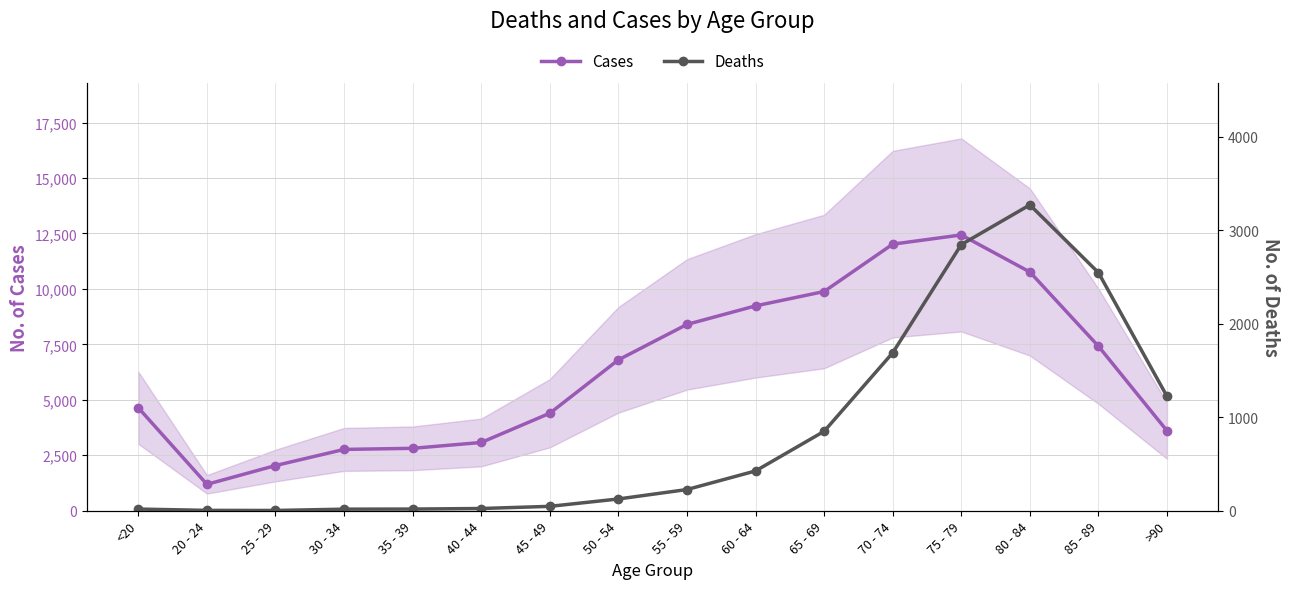

List the labels in order of Deaths value, smallest first.

25 - 29, 20 - 24, 30 - 34, <20, 35 - 39, 40 - 44, 45 - 49, 50 - 54, 55 - 59, 60 - 64, 65 - 69, >90, 70 - 74, 85 - 89, 75 - 79, 80 - 84